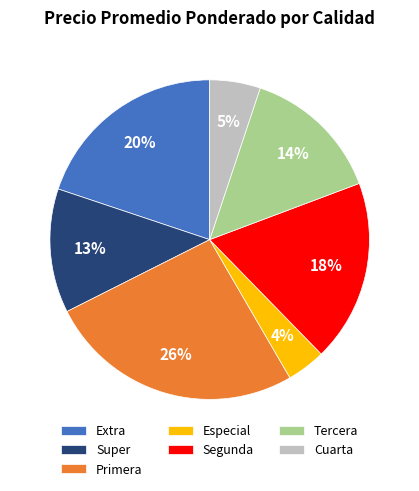

True or false: Super accounts for 13% of the total.

True